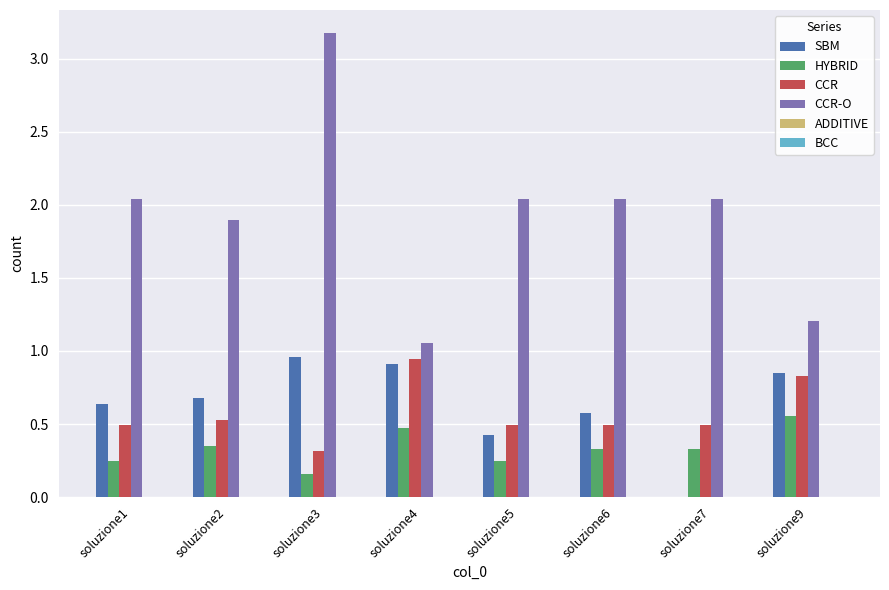

What is the sum of all SBM values?

5.0